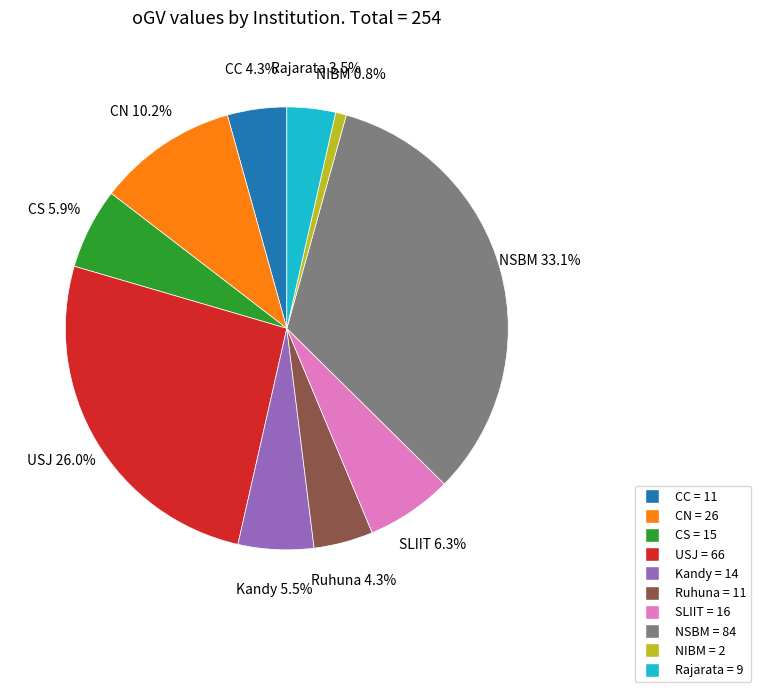

Which slice is the largest?

NSBM